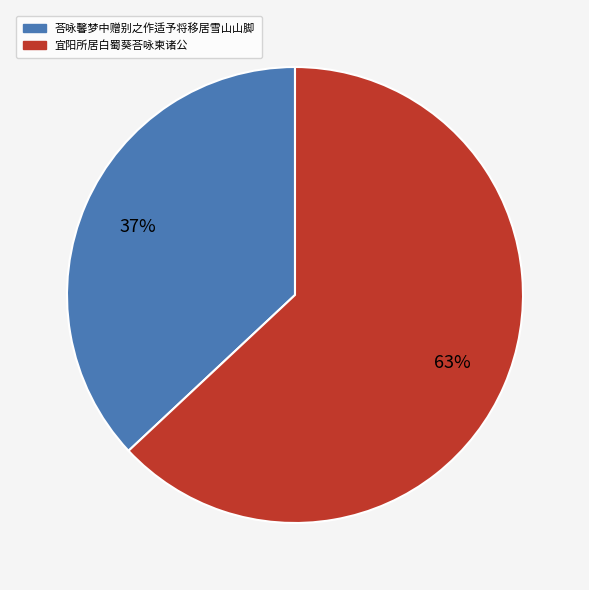

Is there any slice that represents more than half of the pie?

Yes